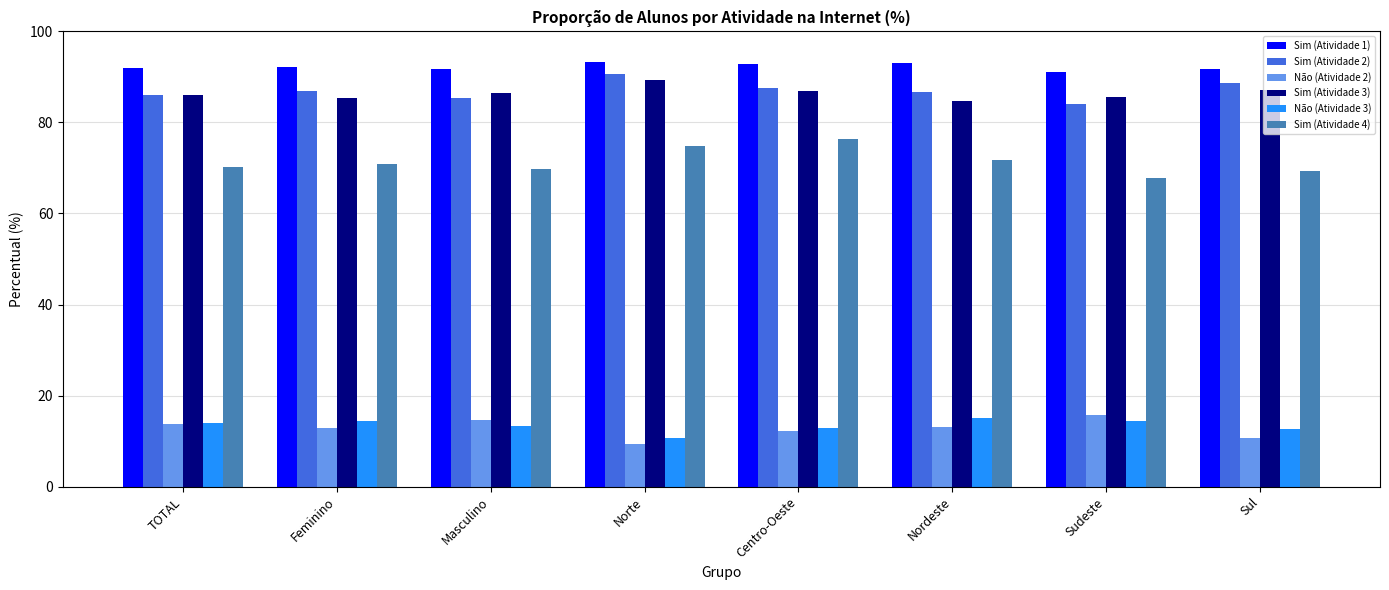

Count the number of data series in this chart.

6